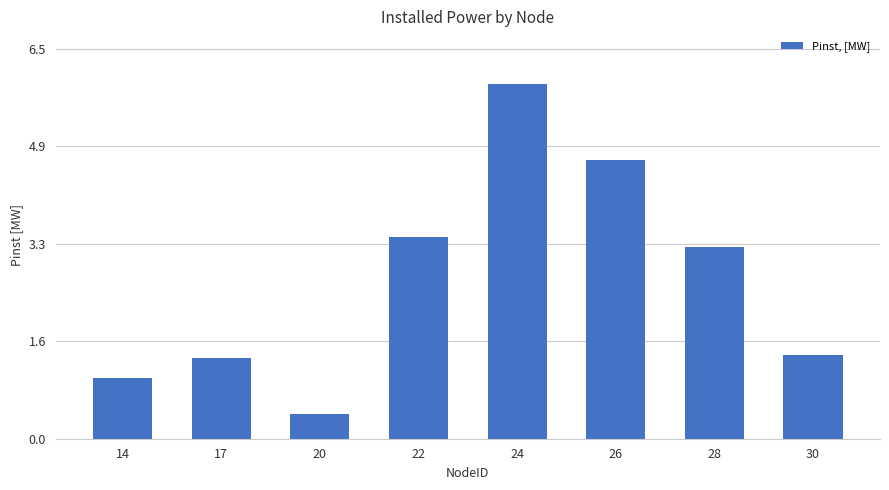

Between 26 and 28, which is larger?

26